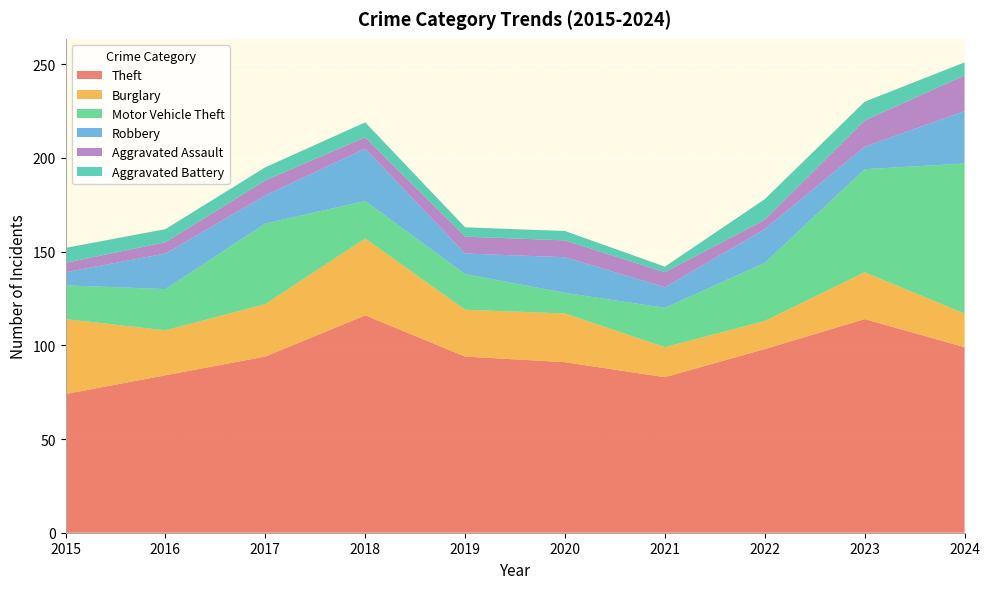

Reading left to right, what are all the values shown in this chart?

Theft: 2015=74	2016=84	2017=94	2018=116	2019=94	2020=91	2021=83	2022=98	2023=114	2024=99
Burglary: 2015=40	2016=24	2017=28	2018=41	2019=25	2020=26	2021=16	2022=15	2023=25	2024=18
Motor Vehicle Theft: 2015=18	2016=22	2017=43	2018=20	2019=19	2020=11	2021=21	2022=31	2023=55	2024=80
Robbery: 2015=7	2016=19	2017=15	2018=28	2019=11	2020=19	2021=11	2022=18	2023=12	2024=28
Aggravated Assault: 2015=5	2016=6	2017=8	2018=6	2019=9	2020=9	2021=8	2022=5	2023=14	2024=19
Aggravated Battery: 2015=8	2016=7	2017=7	2018=8	2019=5	2020=5	2021=3	2022=11	2023=10	2024=7